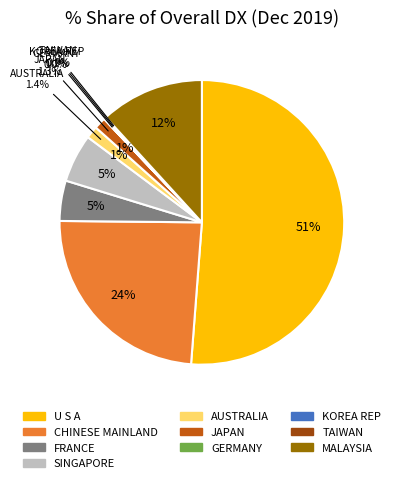

Is AUSTRALIA the majority of the pie?

No